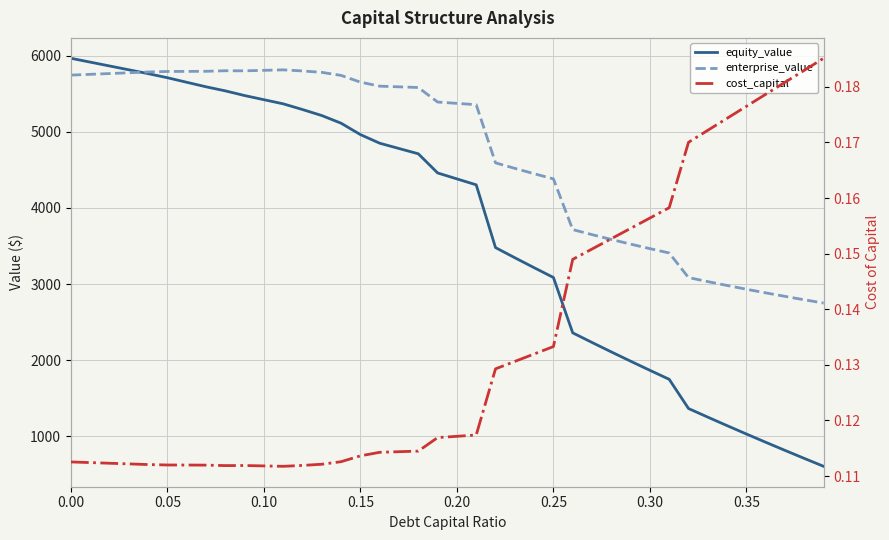

How many values in the equity_value series exceed 4459?

20